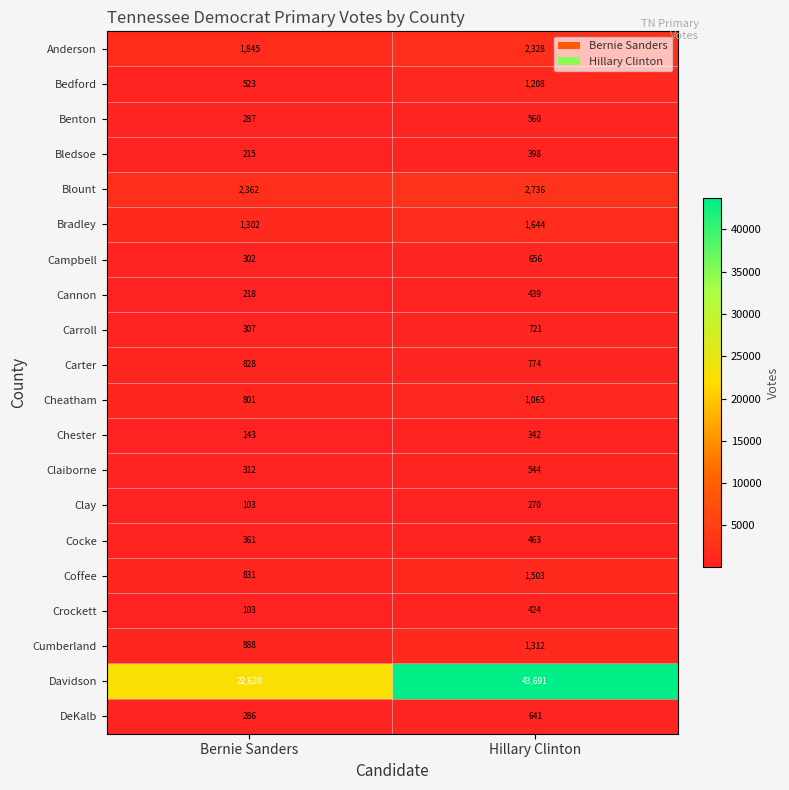

Is it true that Bedford equals 731 at Bernie Sanders?

False